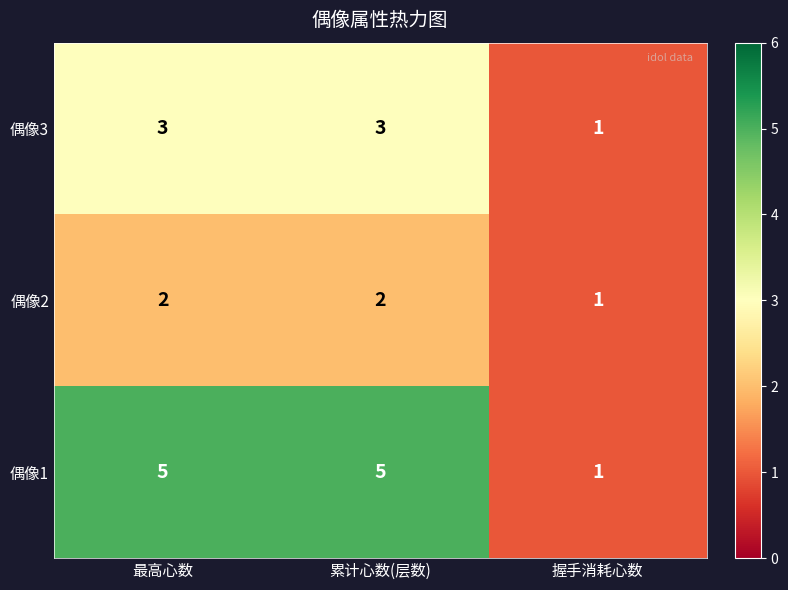

Rank the series by their average value, from lowest to highest.

偶像2, 偶像3, 偶像1